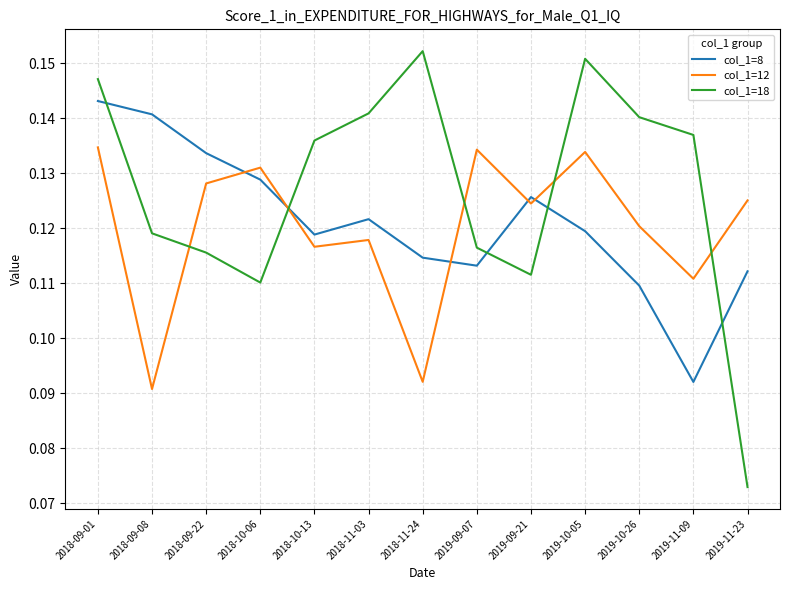

Is it true that col_1=12 equals 0.2 at 2018-09-01?

False